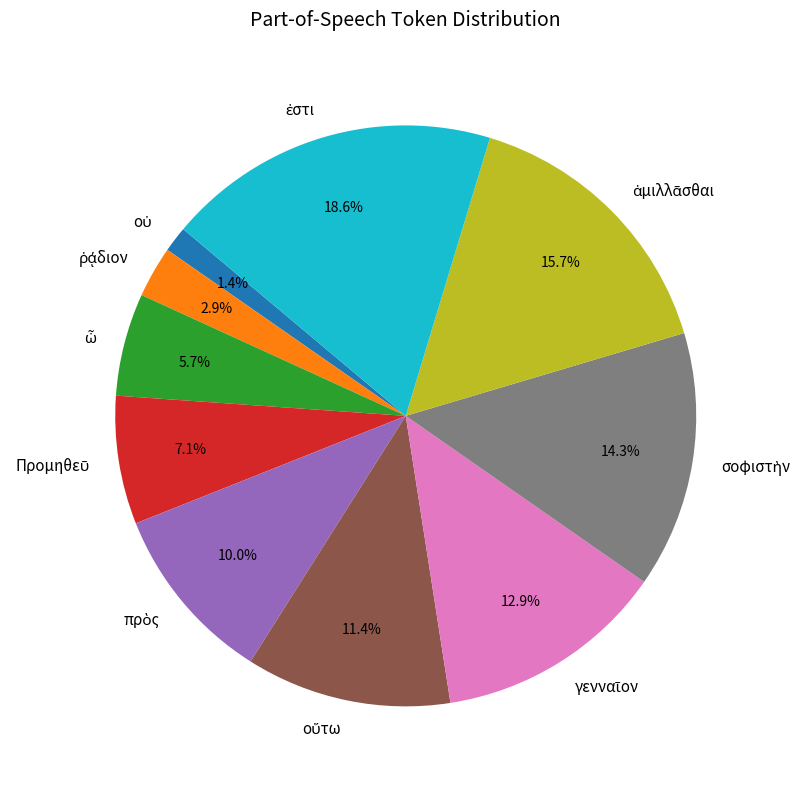

Is there any slice that represents more than half of the pie?

No